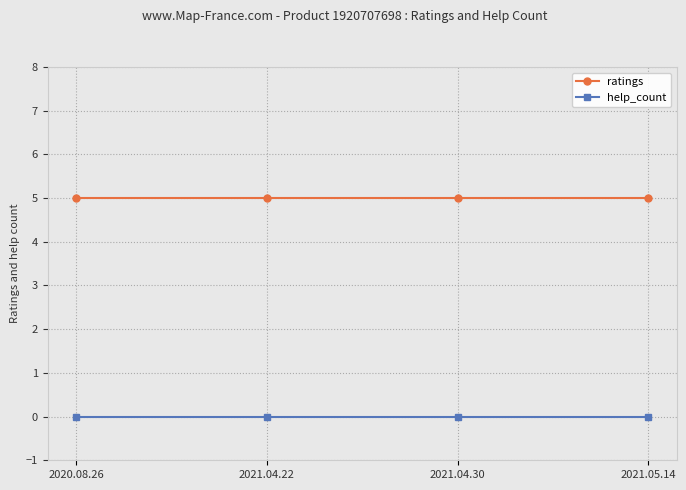

Reading left to right, transcribe all the data shown in this chart.

ratings: 5	5	5	5
help_count: 0	0	0	0